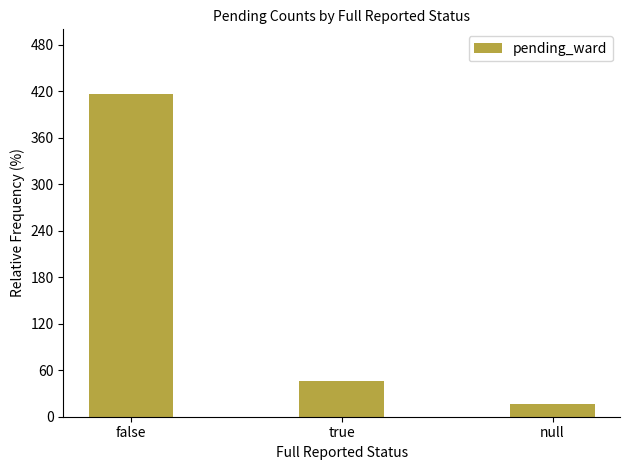

What is the difference between the maximum and minimum values?

400.0